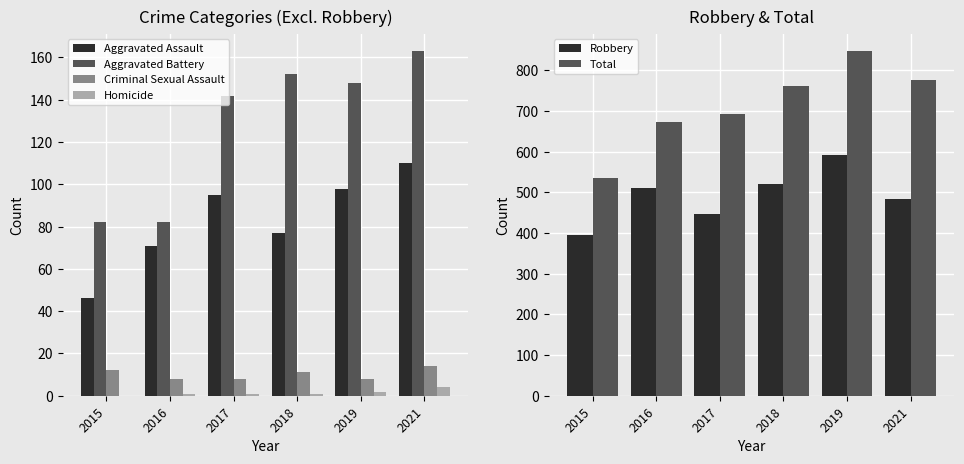

Is the value of Total at 2015 greater than the value of Robbery at 2018?

Yes